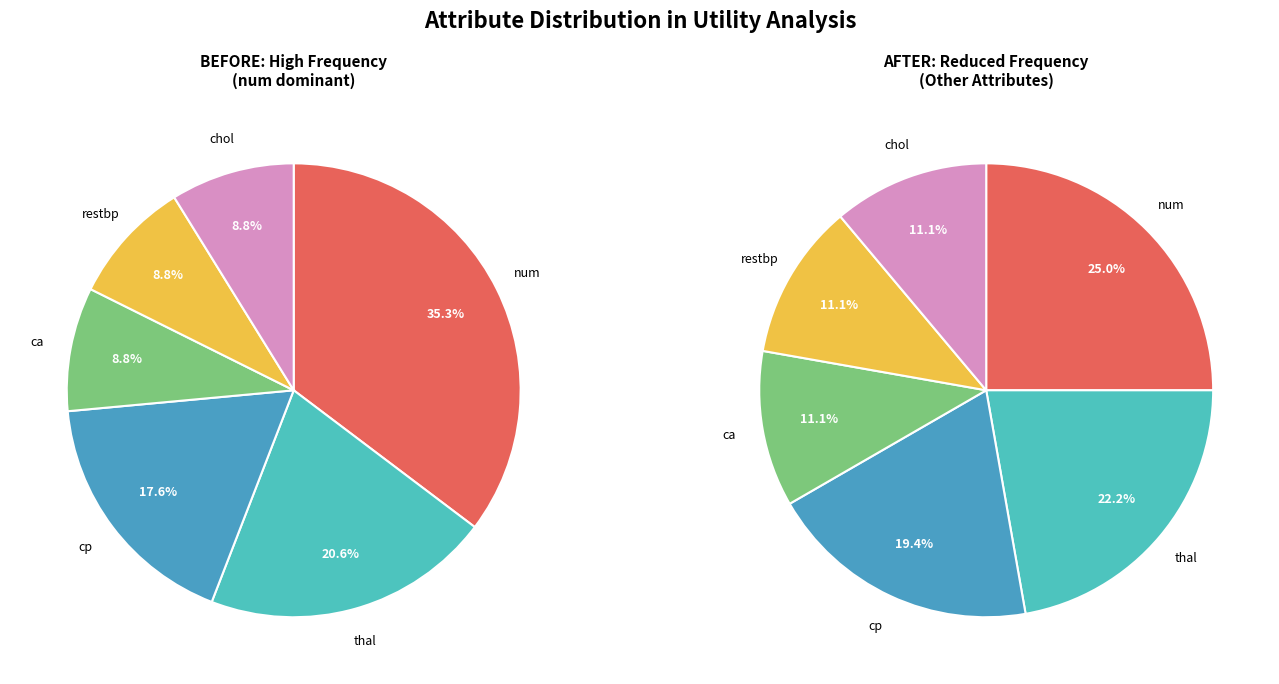

Which slice is the smallest?

ca